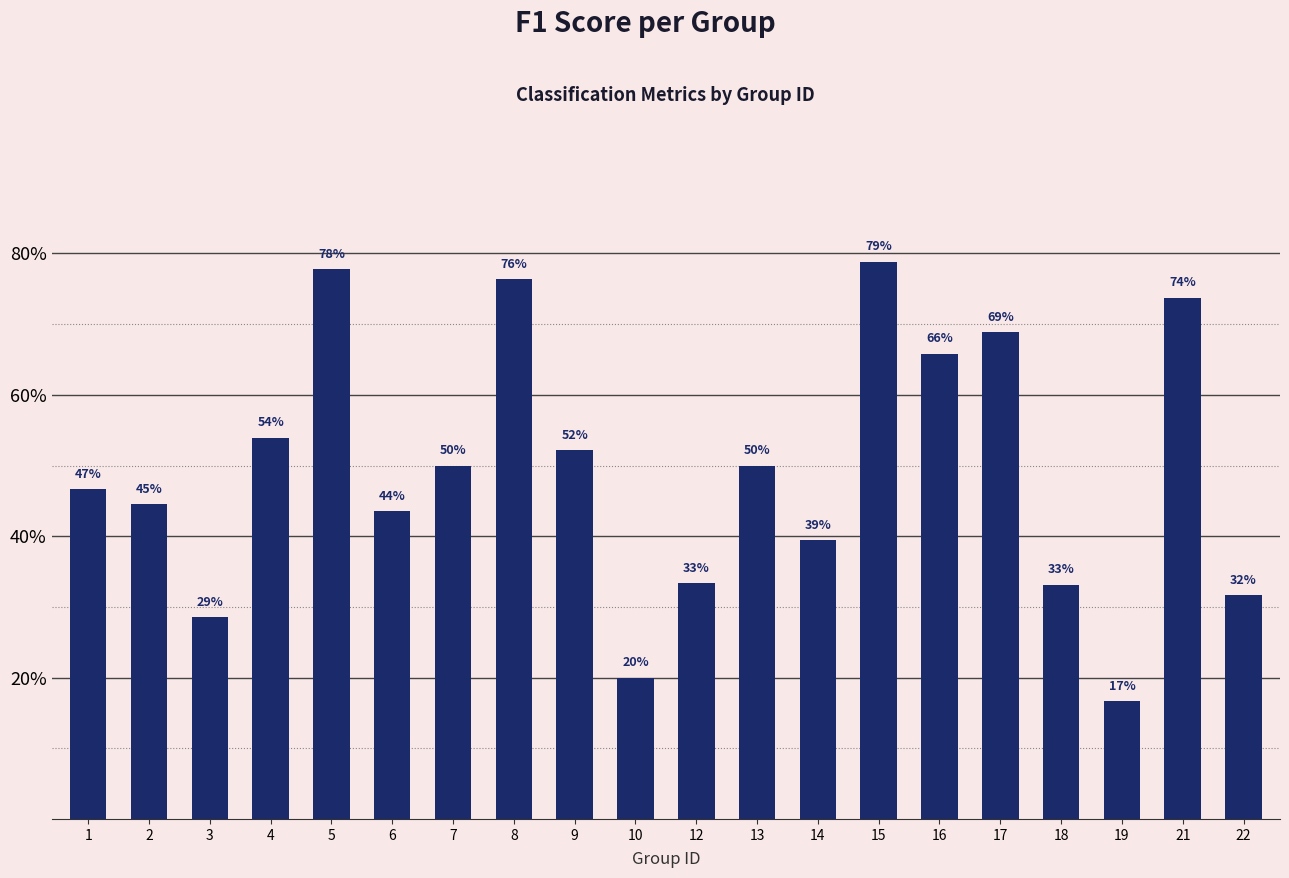

True or false: the data shows 0.9 at 7.

False